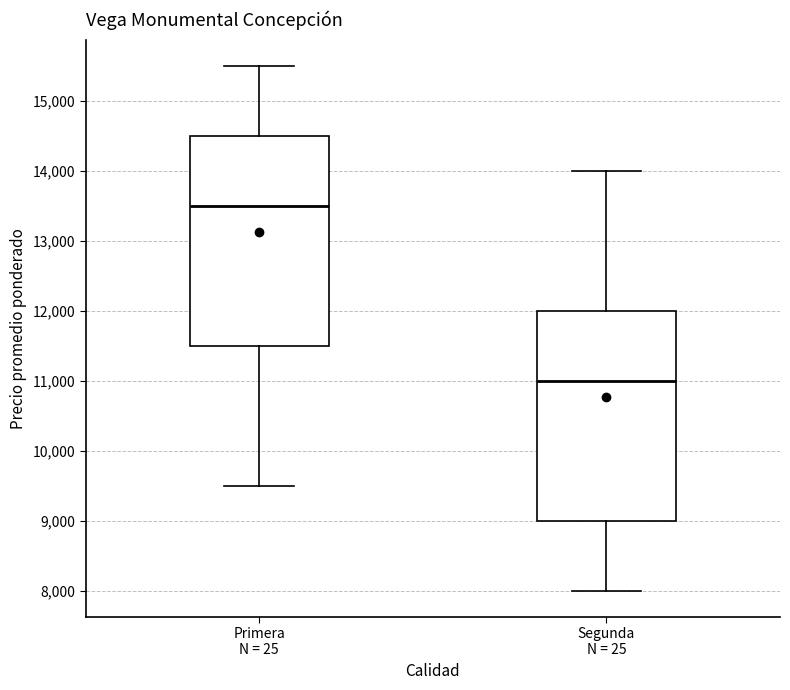

Where does the upper whisker of the box for Primera N = 25 end on the y-axis? The values are not printed on the chart, so give them approximately, as read against the axis.

15500